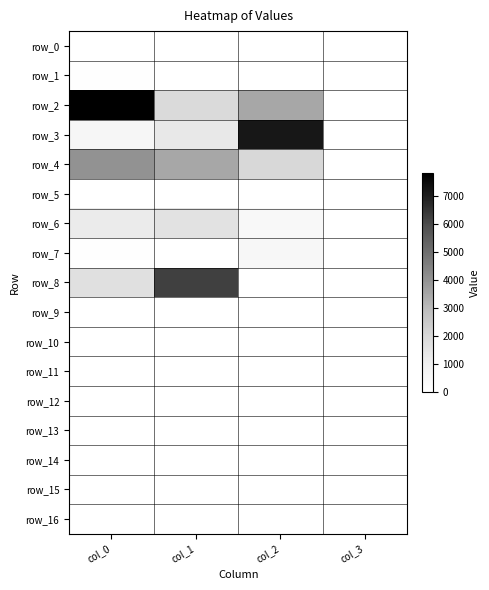

Reading left to right, list all the values displayed in this chart.

row_0: col_0=0.0	col_1=0.0	col_2=0.0	col_3=0.0
row_1: col_0=70.8	col_1=0.0	col_2=0.0	col_3=0.0
row_2: col_0=7806.8	col_1=1890.8	col_2=3468.7	col_3=0.0
row_3: col_0=559.7	col_1=1281.3	col_2=7192.9	col_3=0.0
row_4: col_0=4005.9	col_1=3464.5	col_2=1958.4	col_3=0.0
row_5: col_0=0.0	col_1=0.0	col_2=0.0	col_3=0.0
row_6: col_0=1160.2	col_1=1567.8	col_2=424.1	col_3=0.0
row_7: col_0=45.2	col_1=0.0	col_2=460.6	col_3=0.0
row_8: col_0=1666.1	col_1=6234.3	col_2=0.0	col_3=0.0
row_9: col_0=0.0	col_1=0.0	col_2=0.0	col_3=0.0
row_10: col_0=0.0	col_1=0.0	col_2=0.0	col_3=0.0
row_11: col_0=0.0	col_1=0.0	col_2=0.0	col_3=0.0
row_12: col_0=0.0	col_1=0.0	col_2=0.0	col_3=0.0
row_13: col_0=0.0	col_1=0.0	col_2=0.0	col_3=0.0
row_14: col_0=0.0	col_1=0.0	col_2=0.0	col_3=0.0
row_15: col_0=0.0	col_1=0.0	col_2=0.0	col_3=0.0
row_16: col_0=0.0	col_1=0.0	col_2=0.0	col_3=0.0